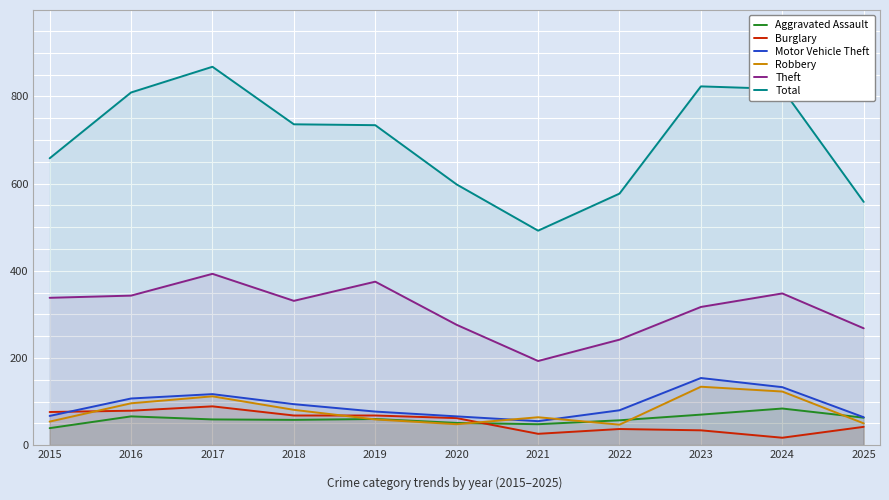

Which series has the largest range (max minus min)?

Total